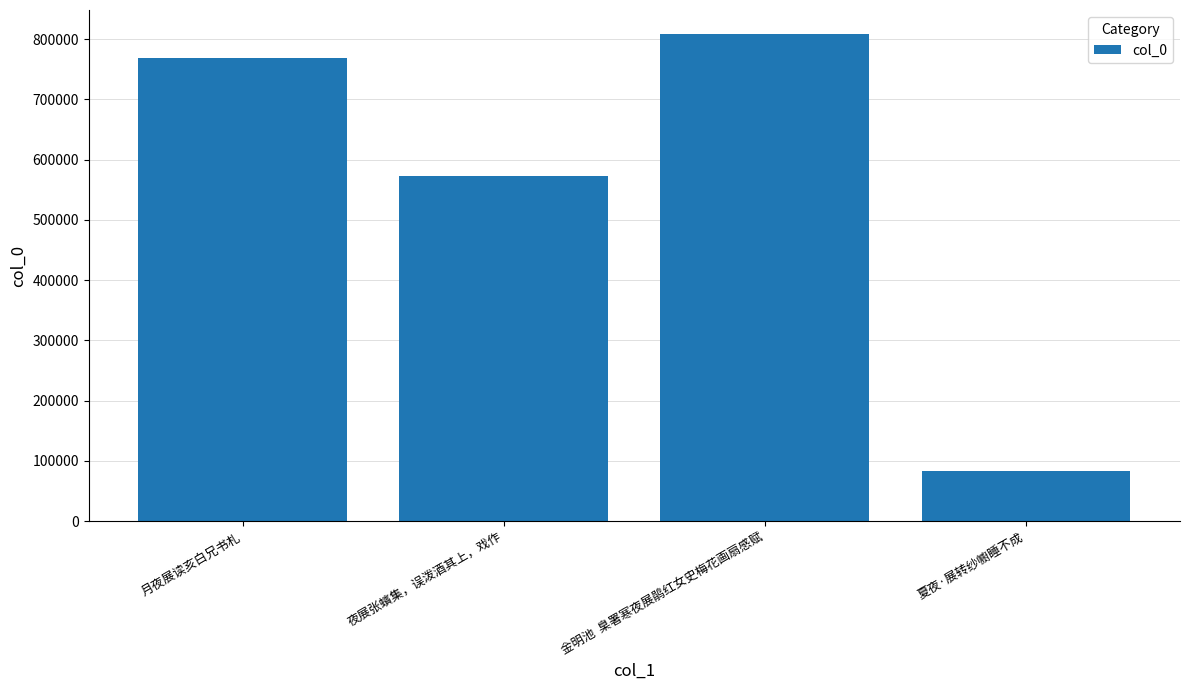

At which category does the chart reach its minimum across all series?

夏夜·展转纱幮睡不成